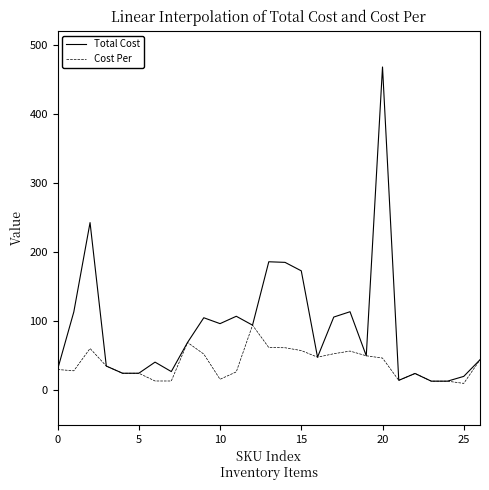

Rank the series by their average value, from highest to lowest.

Total Cost, Cost Per